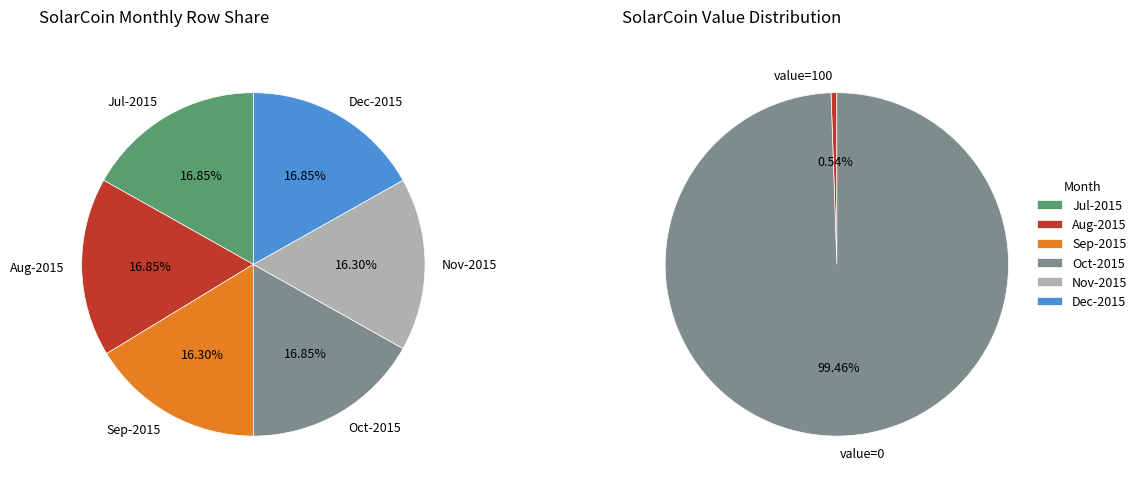

Is there a majority slice in this chart?

Yes